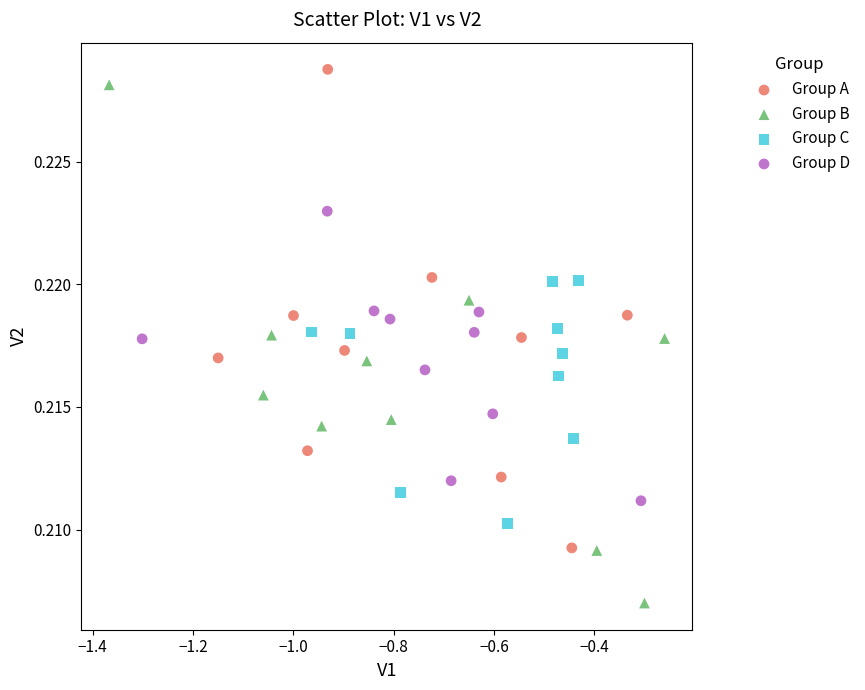

Which series has the largest Y range (max minus min)?

Group B